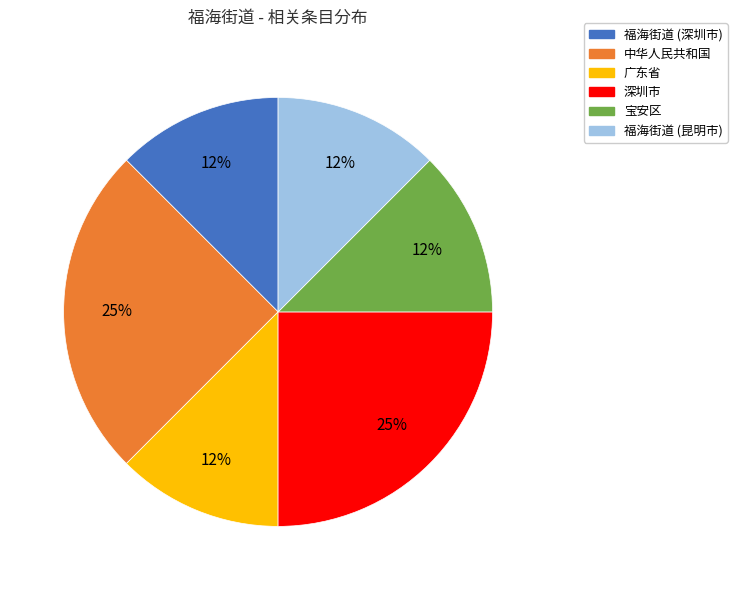

To the nearest percent, what is the average slice percentage?

17%